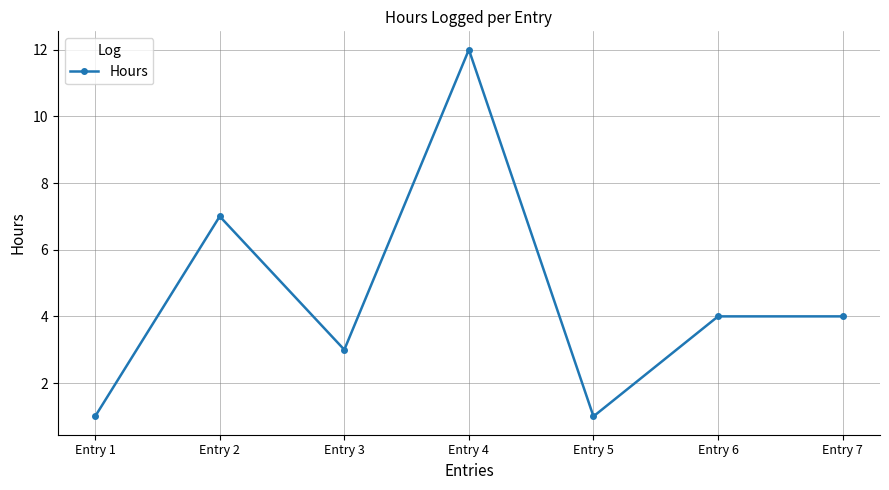

What is the difference between the values at Entry 2 and Entry 3?

4